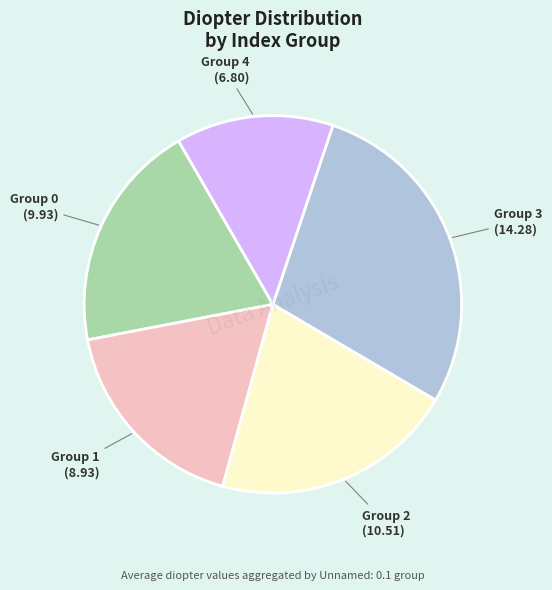

Does Group 1 account for over 50% of the chart?

No